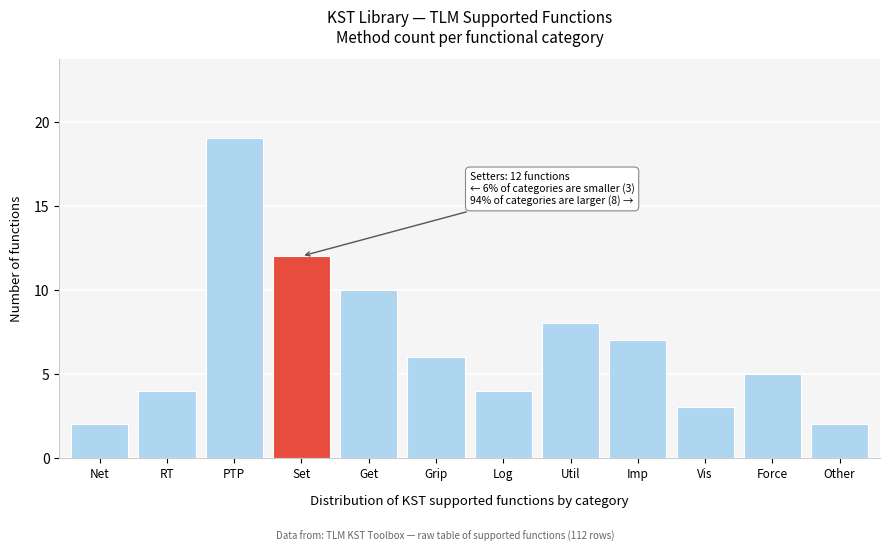

Reading left to right, extract all data points from this chart.

Net=2	RT=4	PTP=19	Set=12	Get=10	Grip=6	Log=4	Util=8	Imp=7	Vis=3	Force=5	Other=2